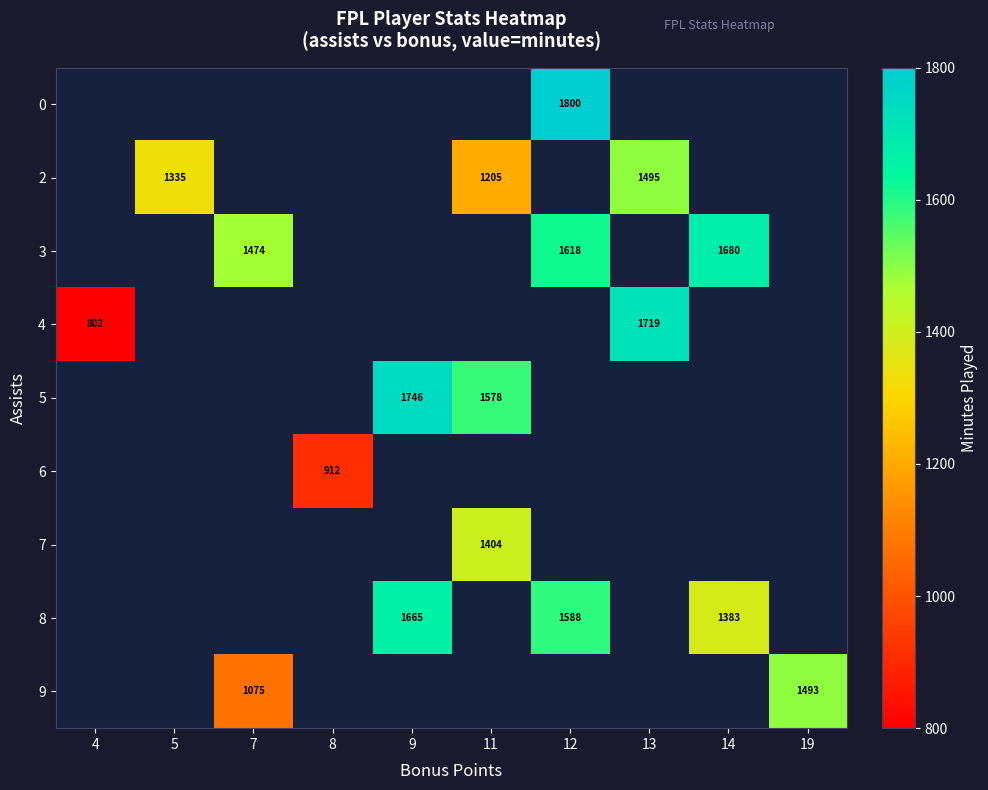

Is it true that 0 equals 1076 at 12?

False